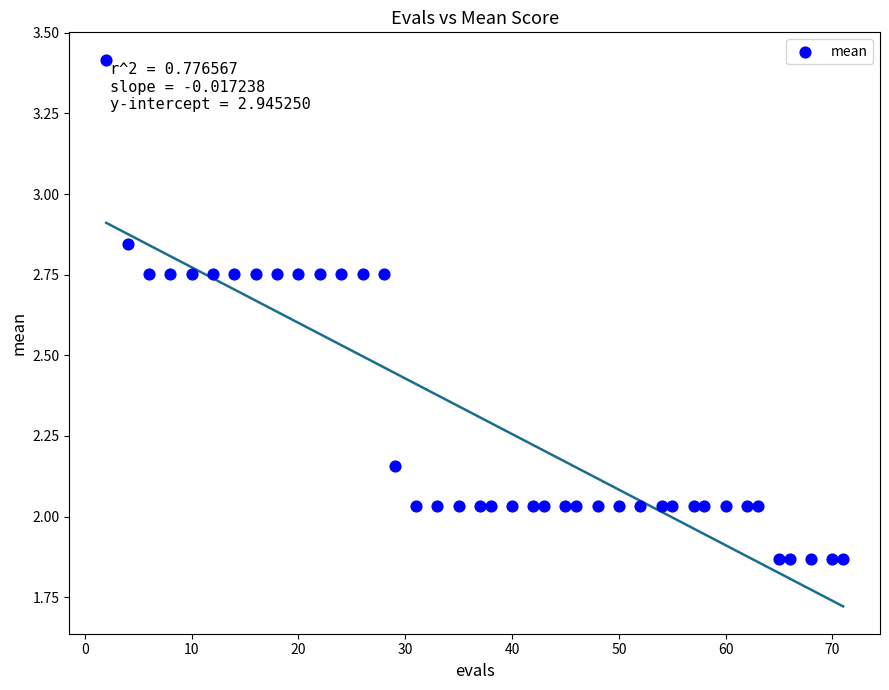

What is the range of X values (max minus min)?

69.0